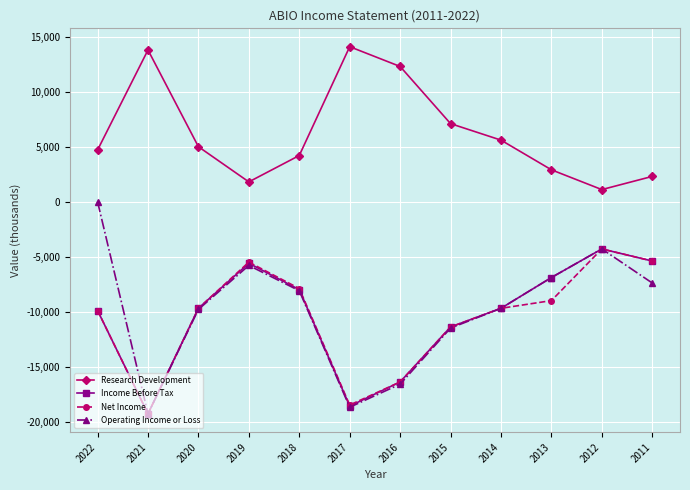

In Operating Income or Loss, how many points are lower than both neighbors (excluding endpoints)?

2